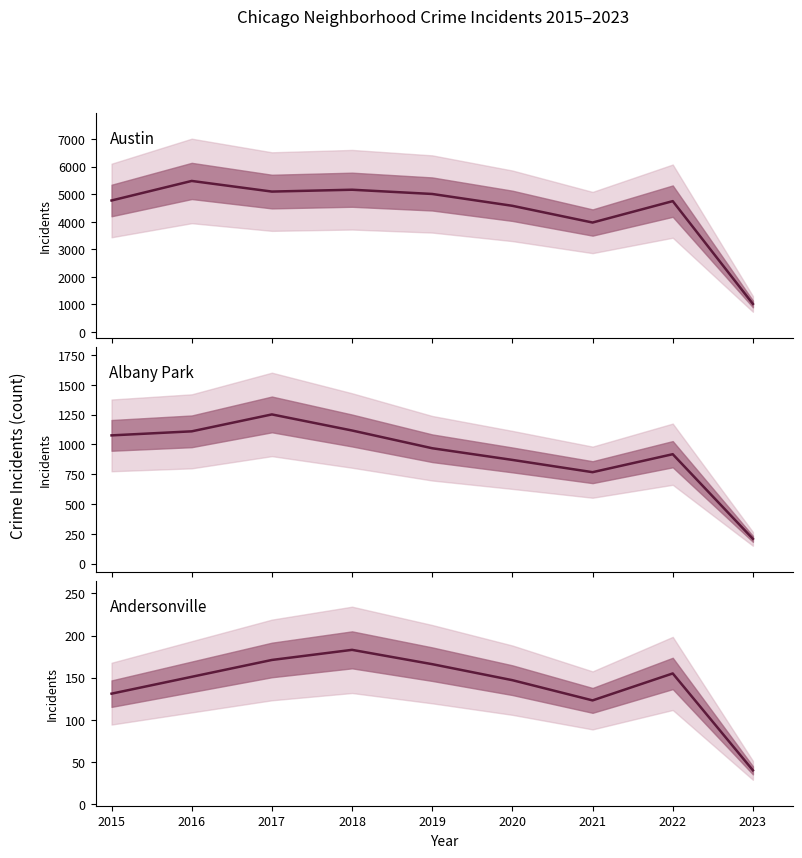

How many distinct data groups are displayed?

3